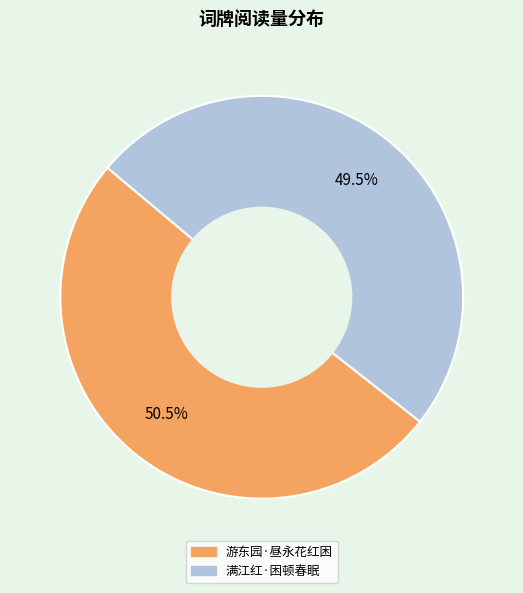

Does 满江红·困顿春眠 account for over 50% of the chart?

No